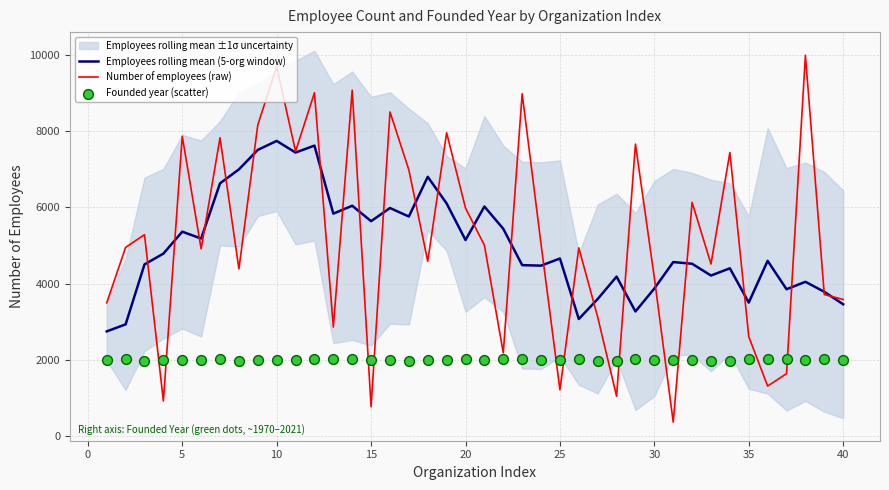

What is the highest value of the Employees rolling mean (5-org window) series?

7747.6